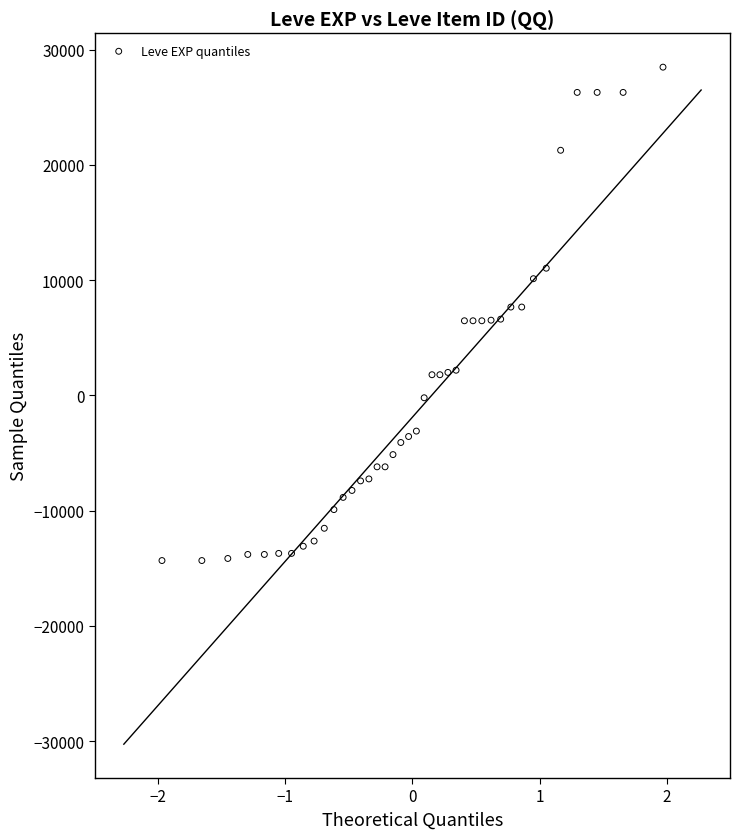

What is the range of Y values (max minus min)?

42800.0